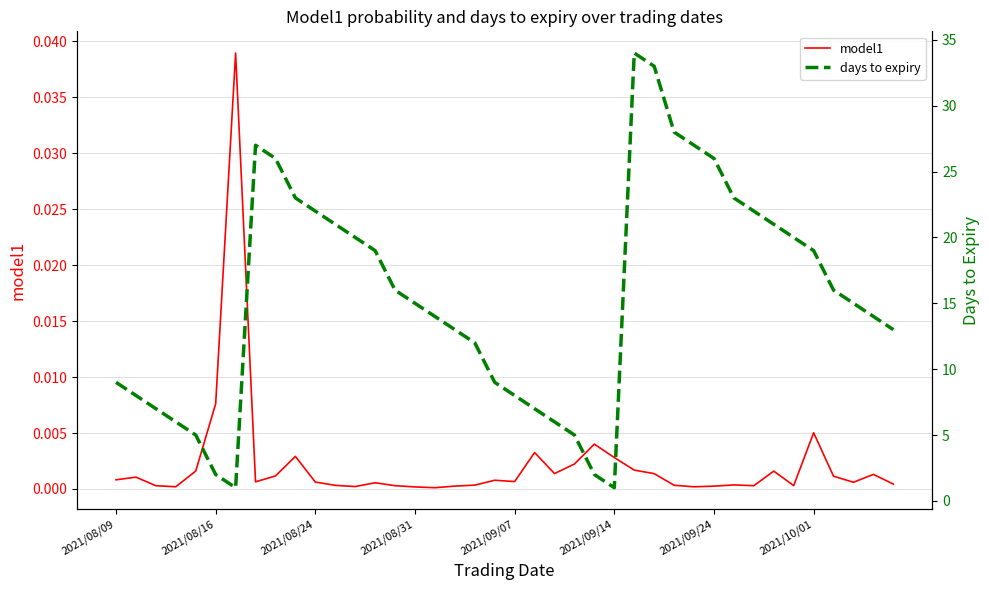

What is the total value across all series at 34?

20.0